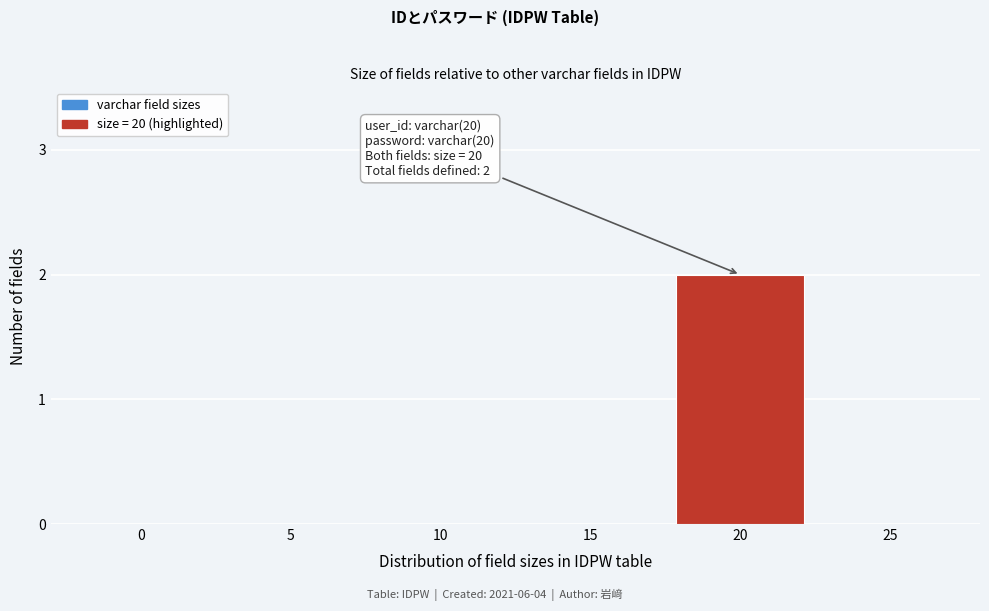

Reading right to left, transcribe all the data shown in this chart.

25=0	20=2	15=0	10=0	5=0	0=0